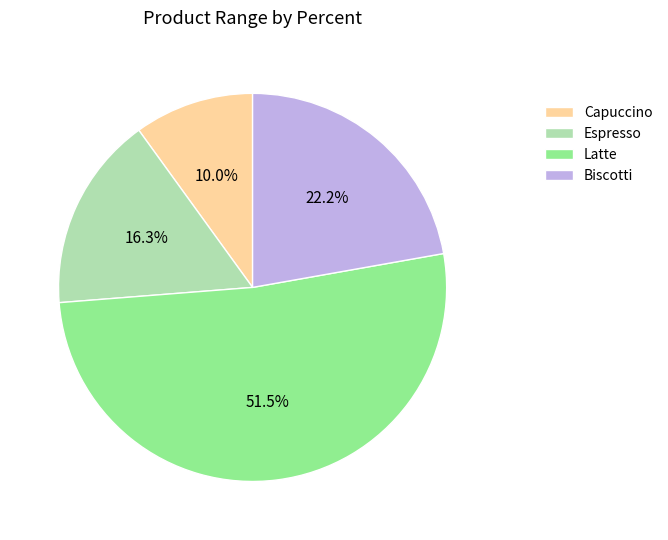

Rank the categories by value from highest to lowest.

Latte, Biscotti, Espresso, Capuccino